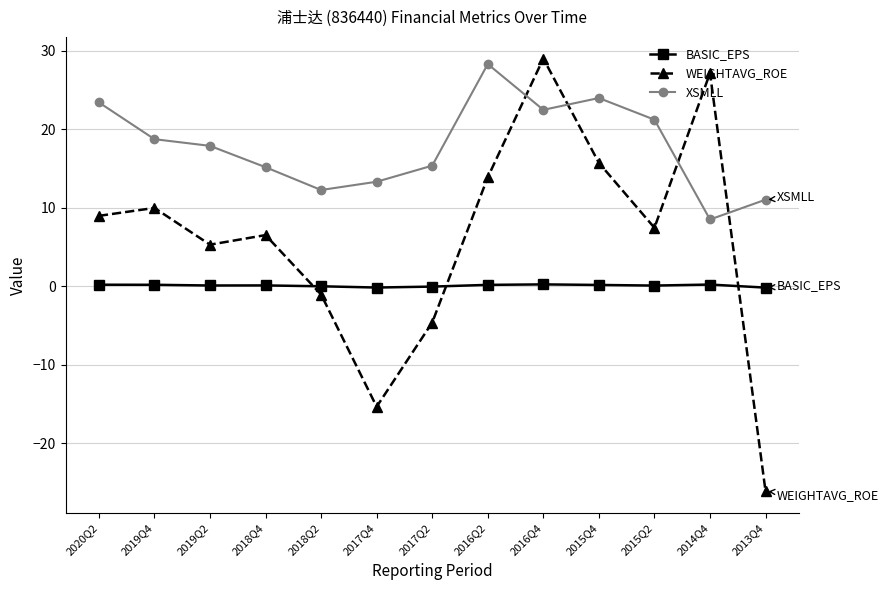

What is the spread (max minus min) of values at 2017Q4?

28.7